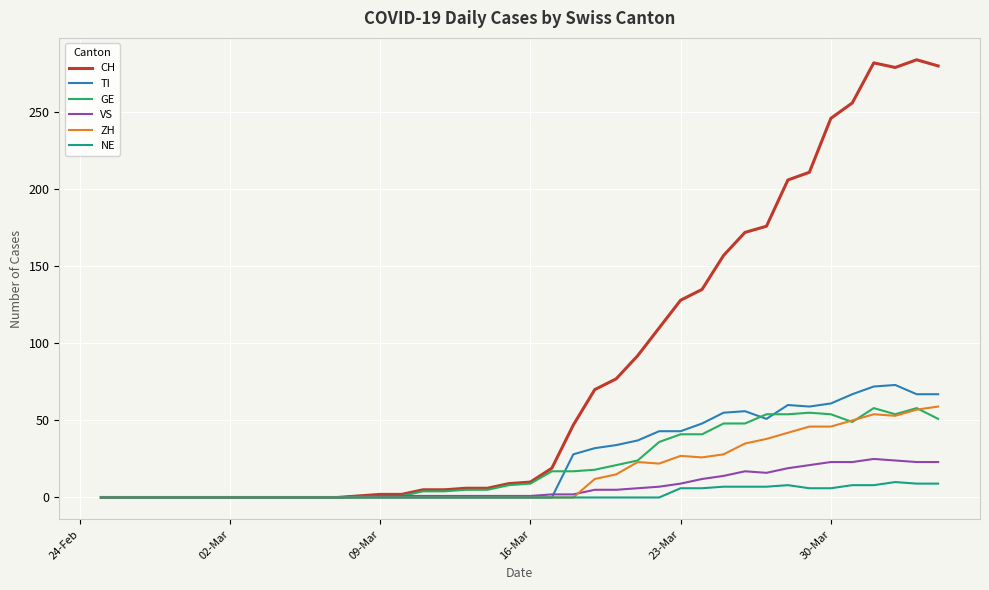

Which series has the largest range (max minus min)?

CH